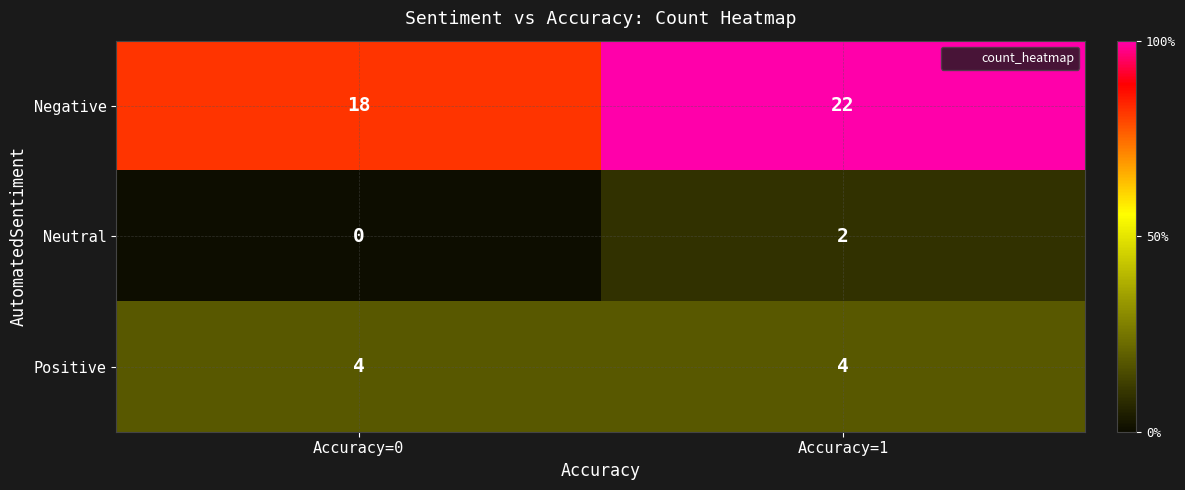

What is the total value across all series at Accuracy=1?

28